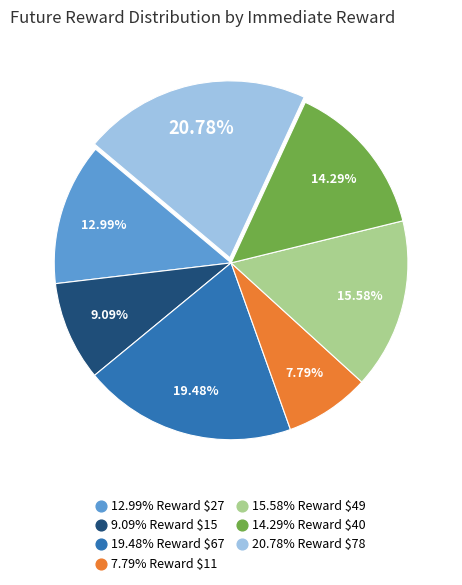

Is there any slice that represents more than half of the pie?

No